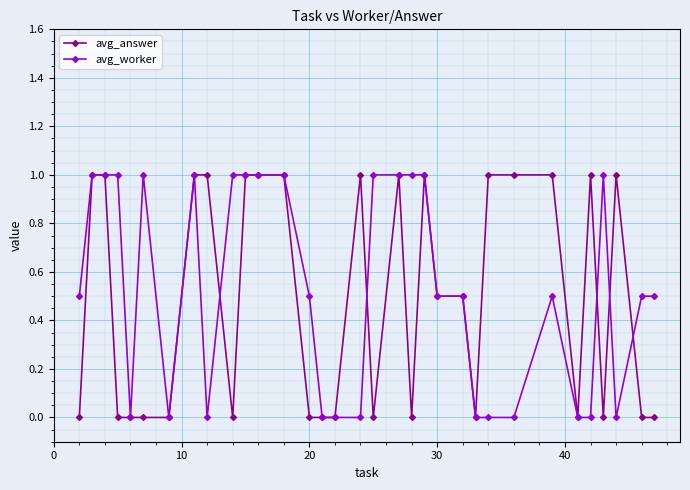

What is the greatest value displayed?

1.0